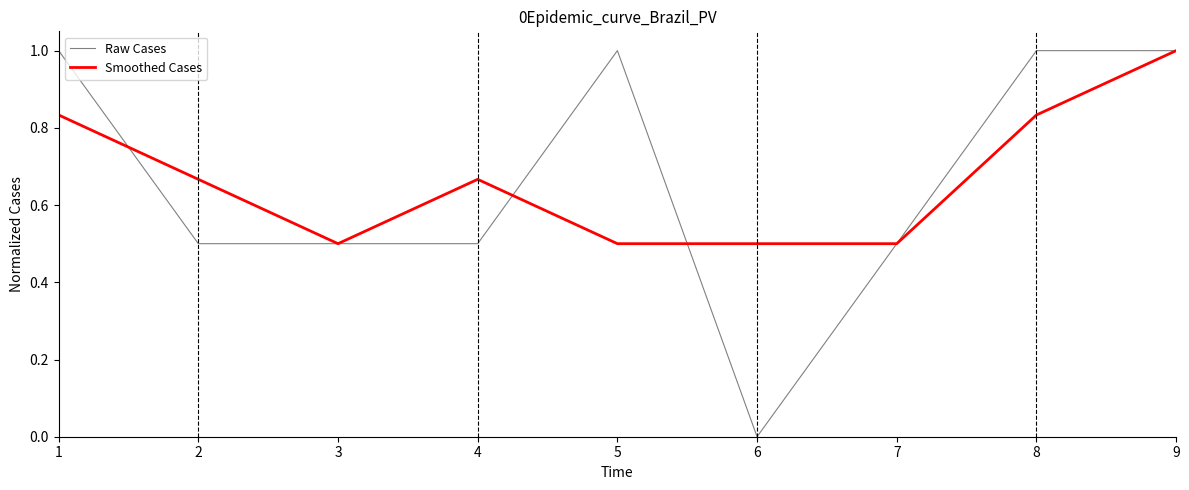

Does the chart display data point markers on the line(s)?

No